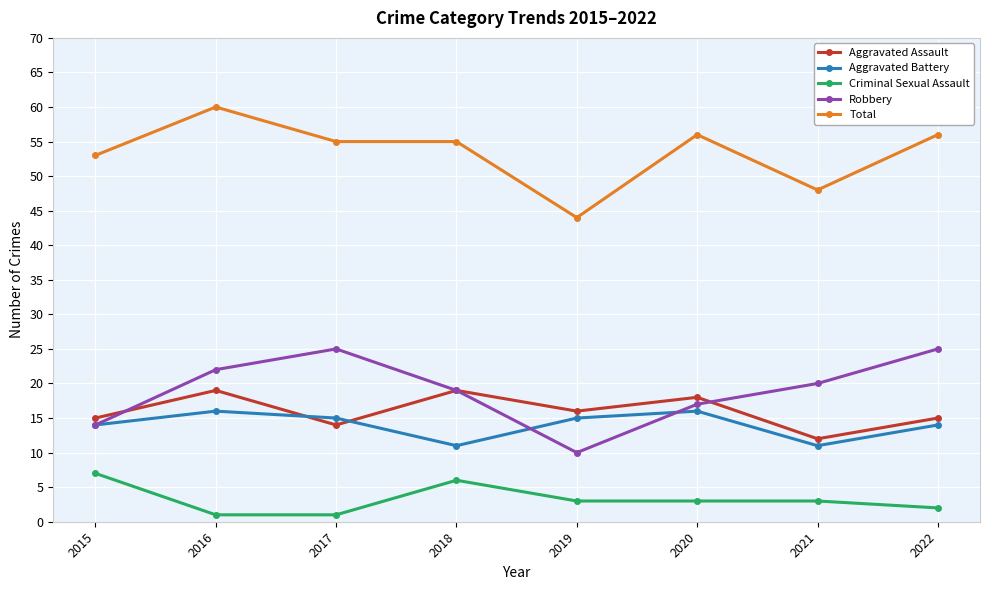

Where is the first local minimum for Aggravated Battery?

2018